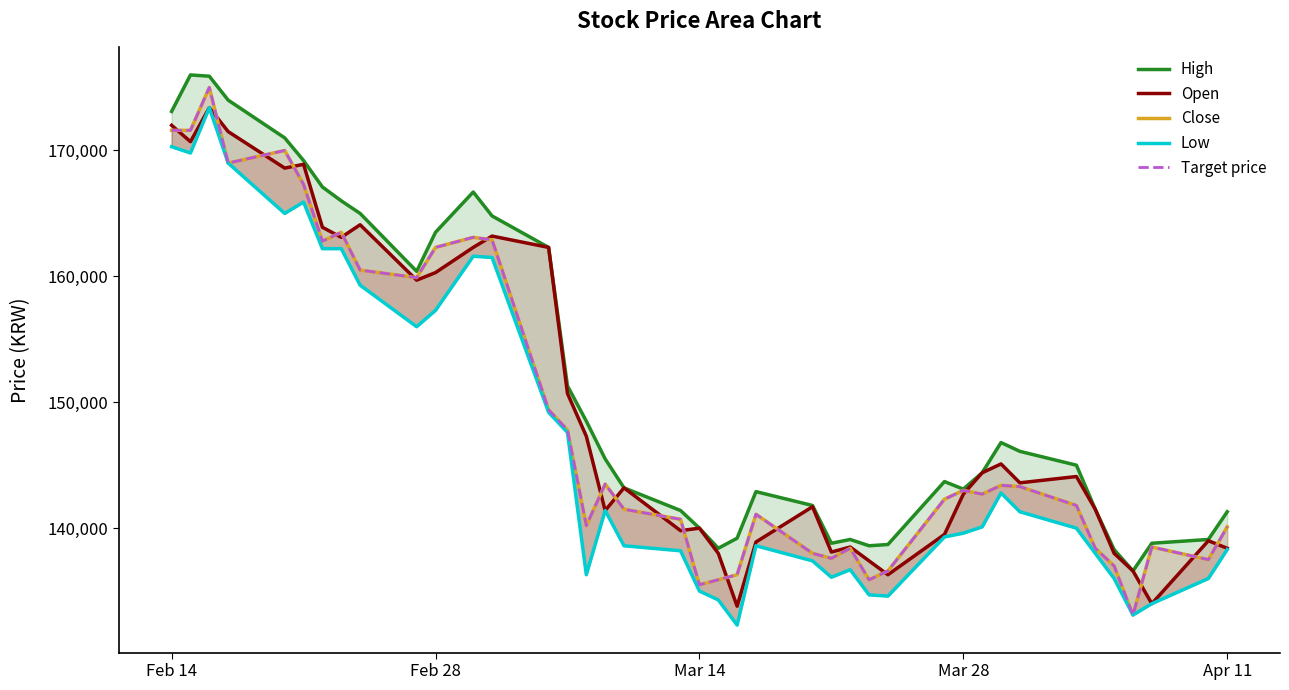

Reading left to right, what are all the values shown in this chart?

High: 173100	176000	175900	174000	171000	169200	167100	166000	165000	160400	163500	166700	164800	162300	151300	148500	145500	143200	141400	140000	138400	139200	142900	141800	138800	139100	138600	138700	143700	143100	144400	146800	146100	145000	141500	138300	136600	138800	139100	141300
Open: 172000	170700	173400	171500	168600	168900	163900	163100	164100	159700	160300	162300	163200	162300	150700	147300	141400	143200	139800	140000	138000	133800	138900	141700	138100	138500	137400	136300	139500	142700	144400	145100	143600	144100	141500	138000	136600	134000	139000	138400
Close: 171600	171600	175000	169000	170000	167300	162800	163500	160500	159900	162300	163100	162900	149400	147800	140200	143500	141500	140700	135500	135900	136300	141100	138000	137600	138400	135900	136600	142300	143000	142700	143400	143300	141800	138400	137000	133100	138500	137500	140100
Low: 170300	169800	173400	169000	165000	165900	162200	162200	159300	156000	157300	161600	161500	149200	147600	136300	141400	138600	138200	135000	134300	132300	138600	137400	136100	136700	134700	134600	139300	139600	140100	142800	141300	140000	138000	136000	133100	134000	136000	138300
Target price: 171600	171600	175000	169000	170000	167300	162800	163500	160500	159900	162300	163100	162900	149400	147800	140200	143500	141500	140700	135500	135900	136300	141100	138000	137600	138400	135900	136600	142300	143000	142700	143400	143300	141800	138400	137000	133100	138500	137500	140100